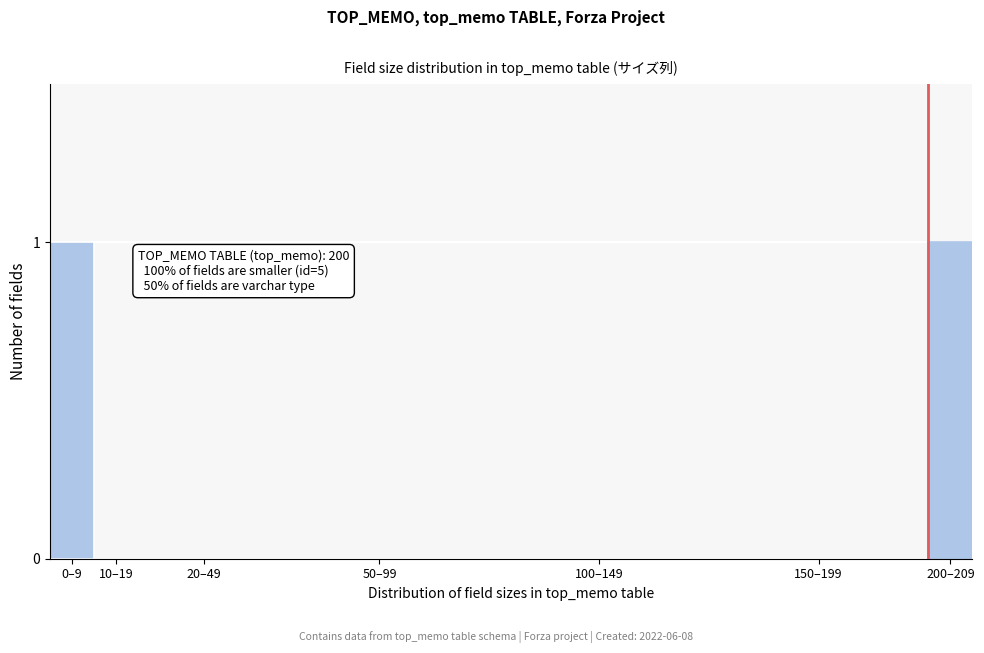

Reading right to left, transcribe all the data shown in this chart.

200–209=1	150–199=0	100–149=0	50–99=0	20–49=0	10–19=0	0–9=1